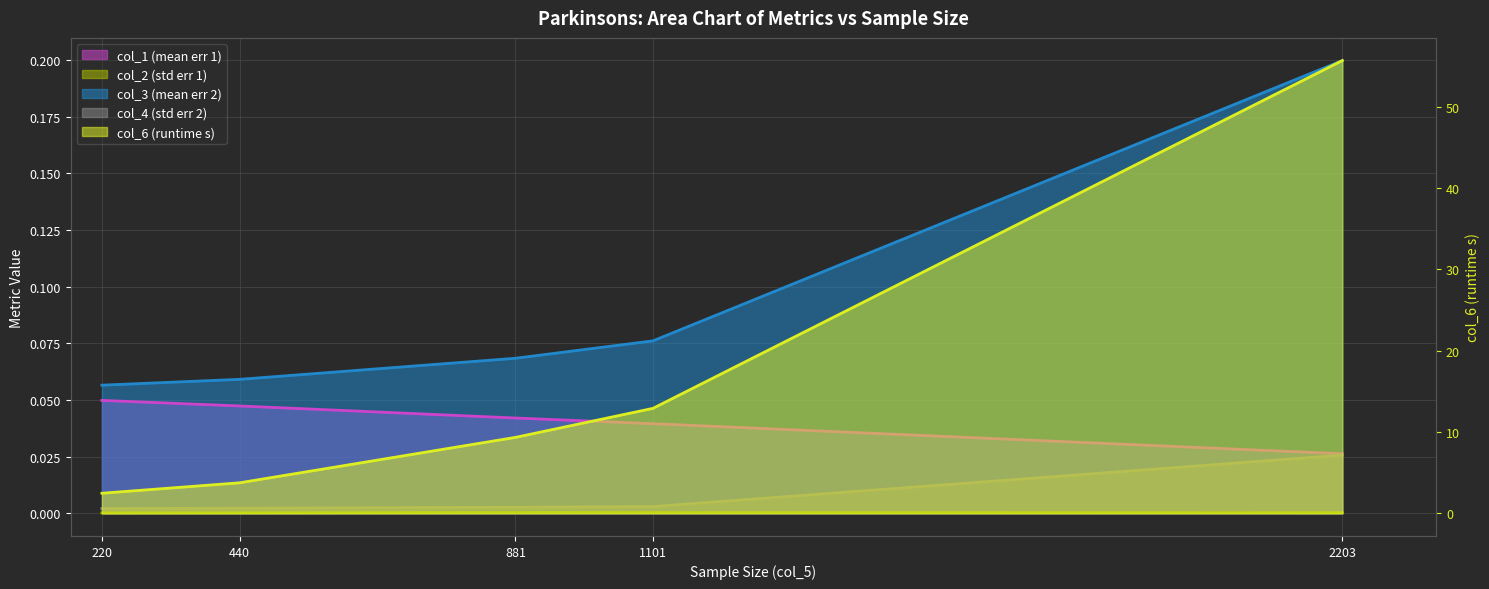

Reading right to left, extract all data points from this chart.

col_1: 0.0	0.0	0.0	0.0	0.0
col_2: 0.0	0.0	0.0	0.0	0.0
col_3: 0.2	0.1	0.1	0.1	0.1
col_4: 0.0	0.0	0.0	0.0	0.0
col_6: 55.7	12.9	9.3	3.8	2.5